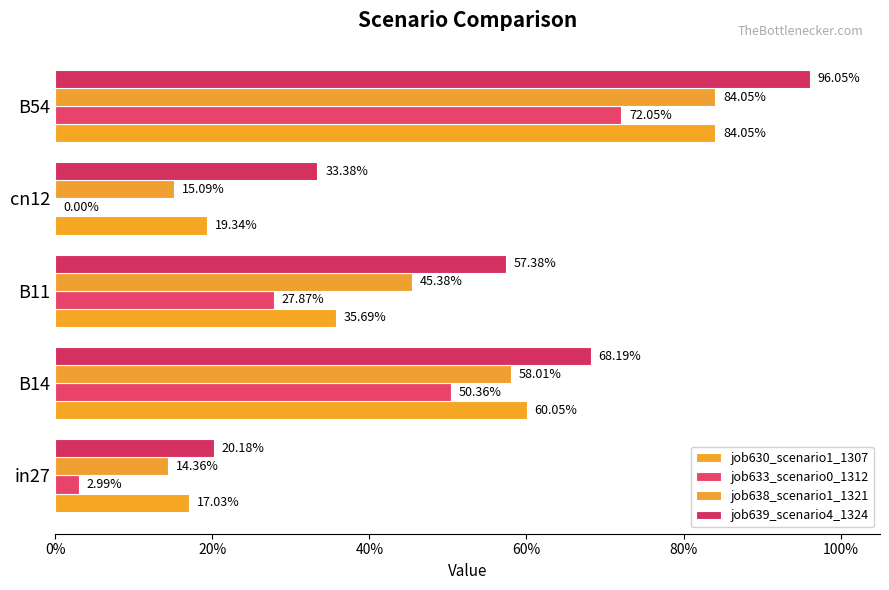

What is the sum of all job630_scenario1_1307 values?

2.2